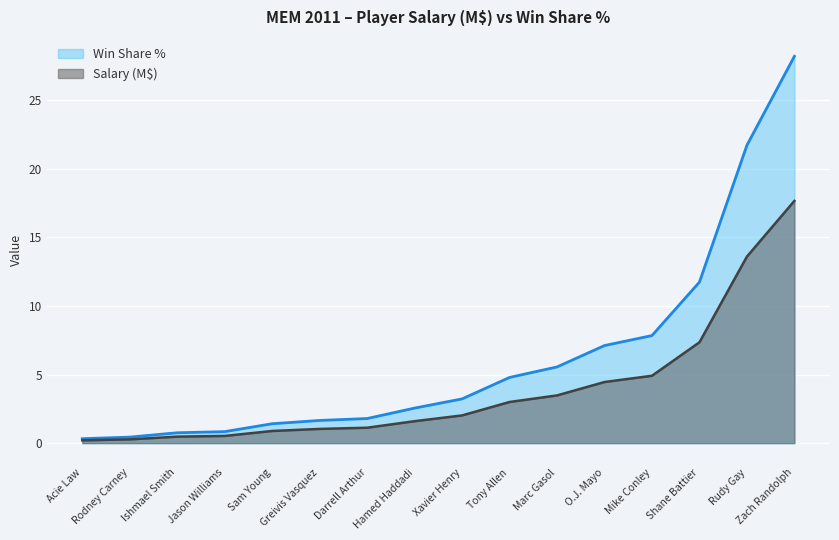

How many lines are shown in the chart?

2